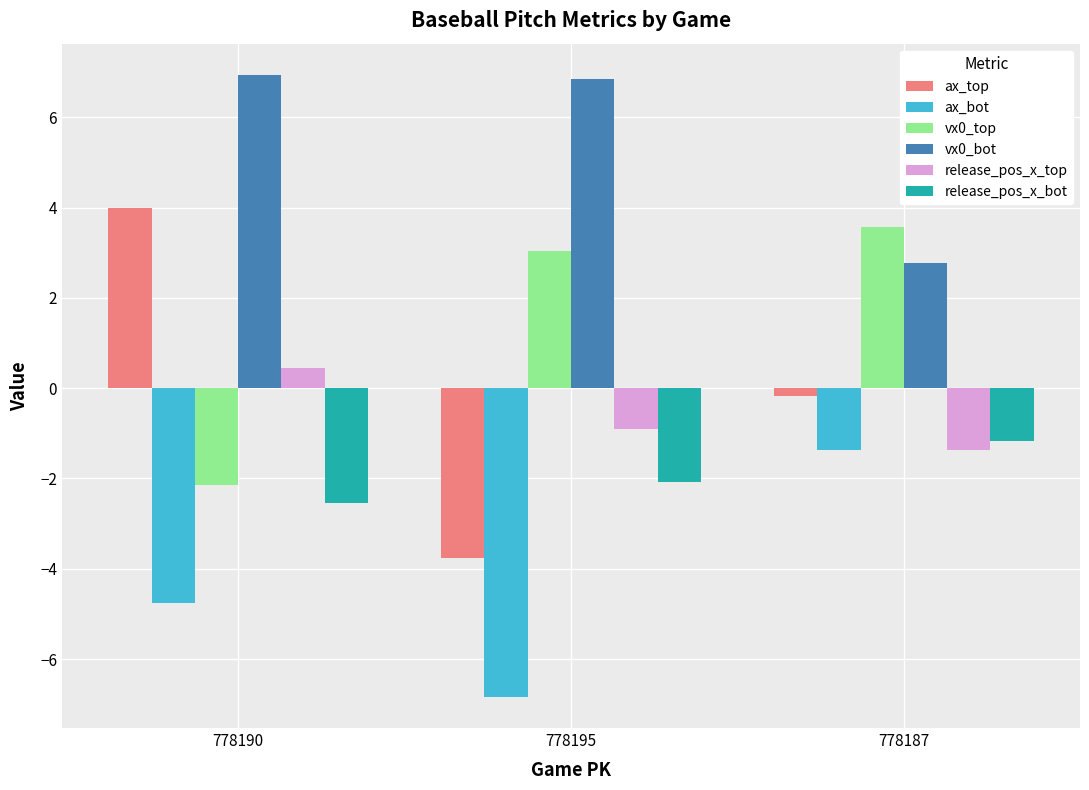

What is the average value of the release_pos_x_top series?

-0.6